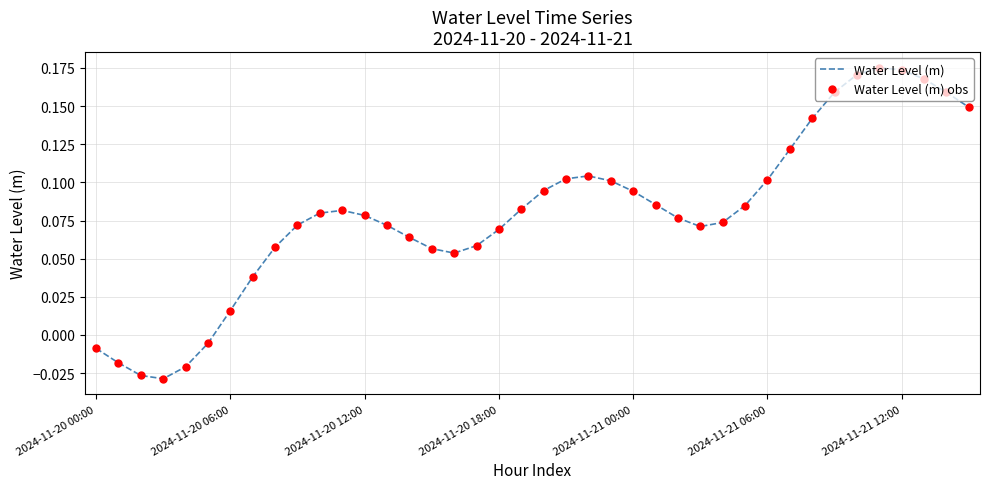

Does the chart have visible grid lines?

Yes